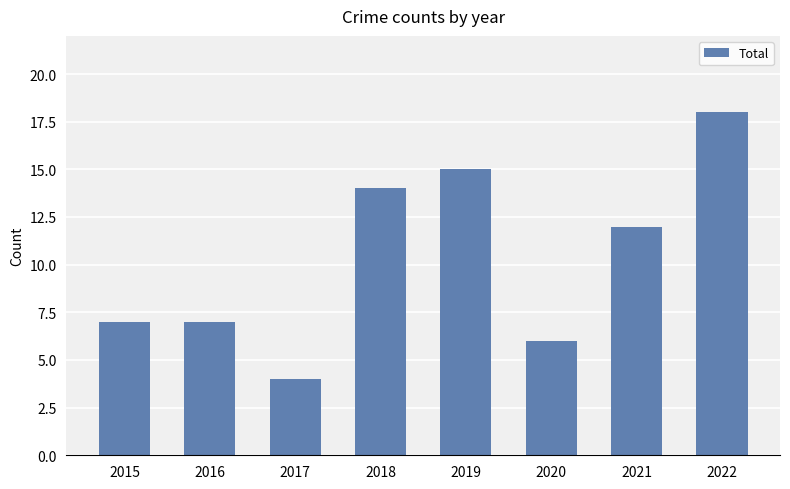

How many data points are less than 12?

4